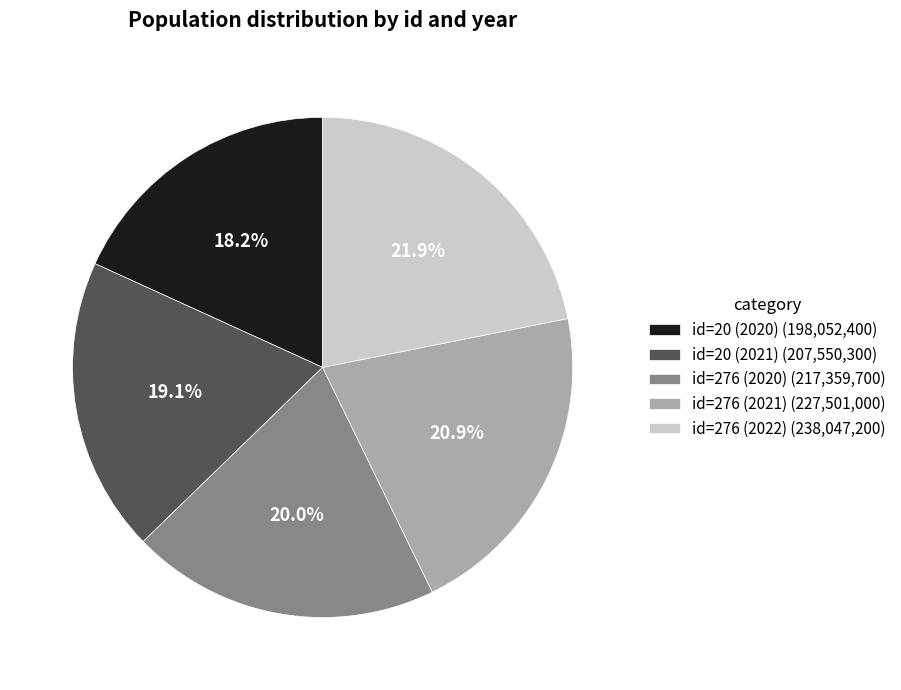

Between id=276 (2021) and id=276 (2022), which is larger?

id=276 (2022)